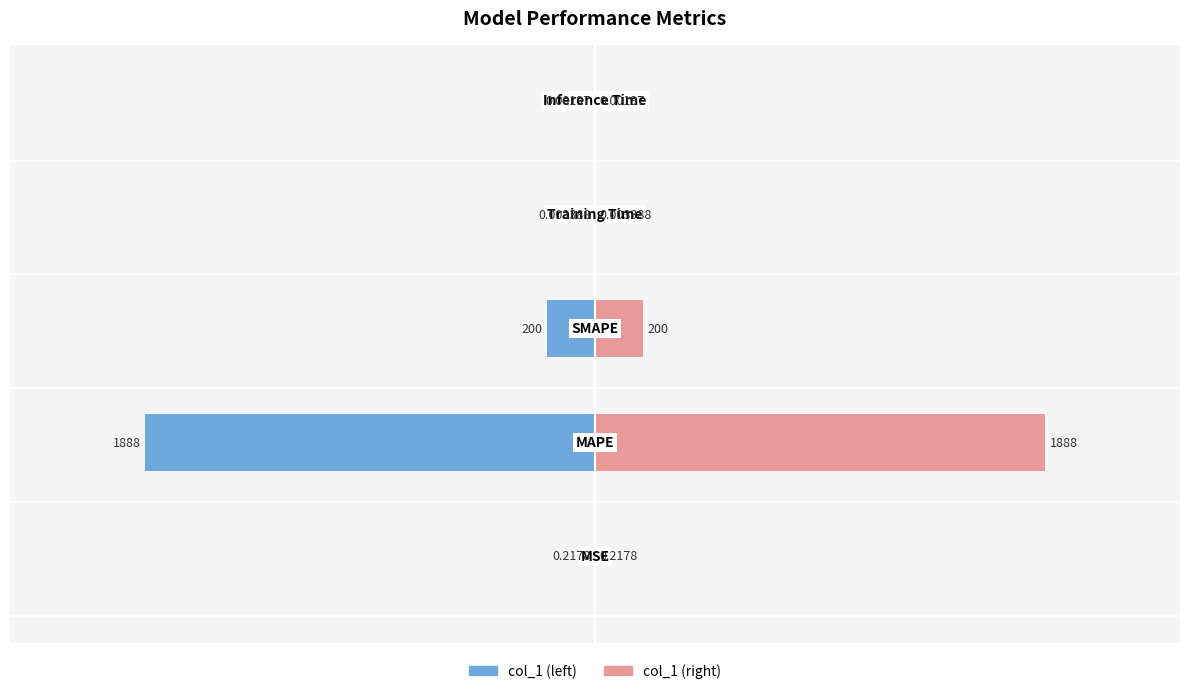

Count the number of data series in this chart.

2